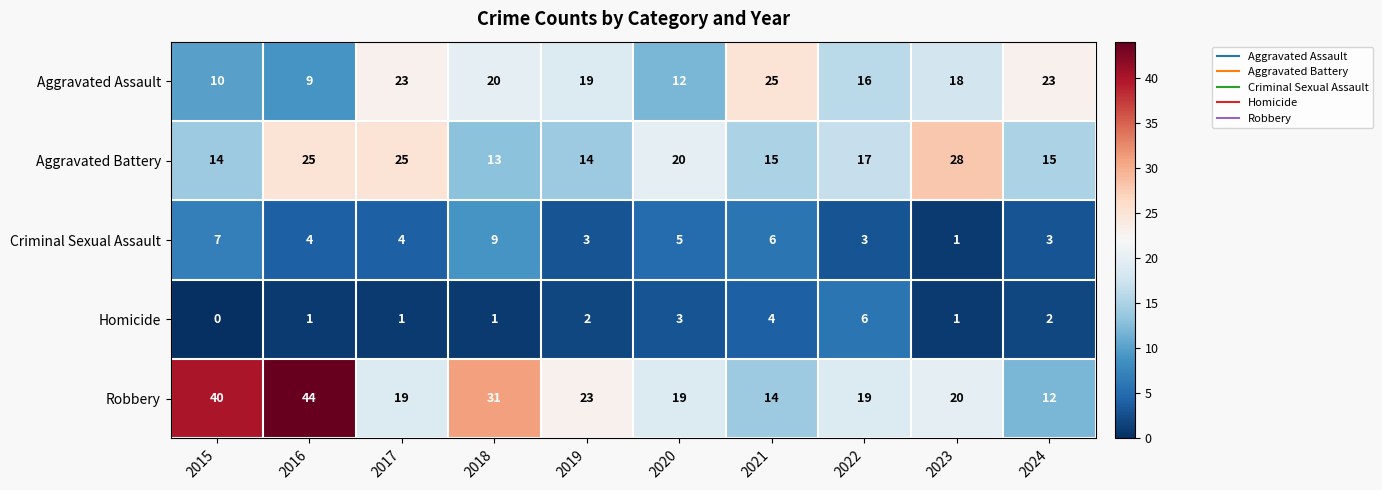

What is the total value across all series at 2023?

68